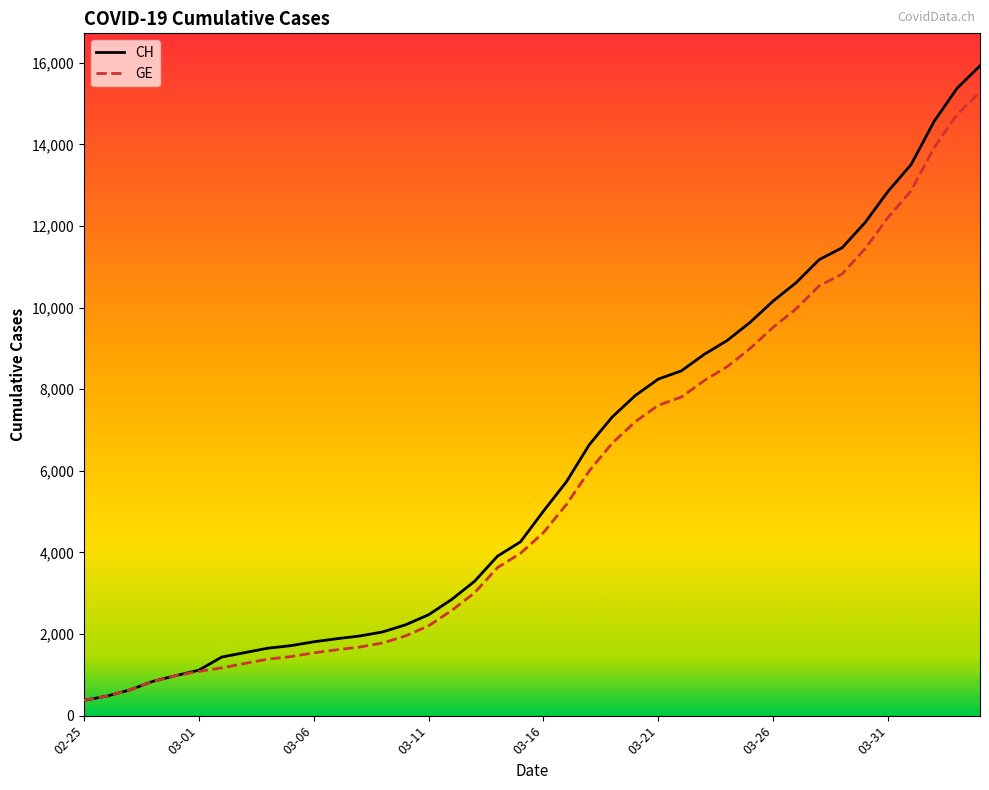

What is the difference between the second highest and second lowest values in the CH series?

14896